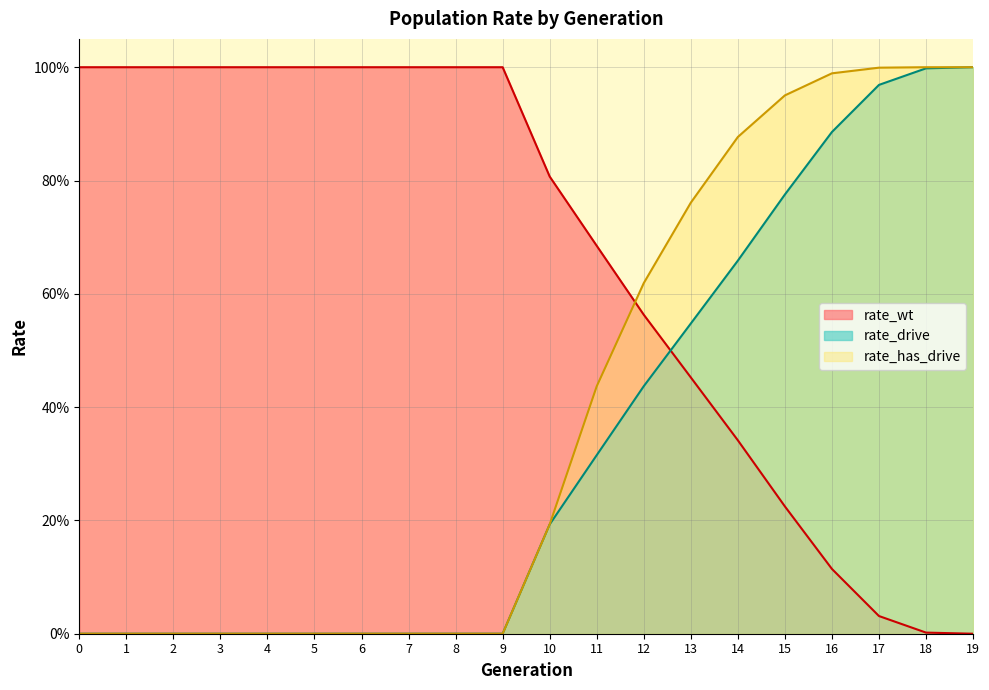

Reading left to right, what are all the values shown in this chart?

rate_wt: 1.0	1.0	1.0	1.0	1.0	1.0	1.0	1.0	1.0	1.0	0.8	0.7	0.6	0.5	0.3	0.2	0.1	0.0	0.0	0.0
rate_drive: 0.0	0.0	0.0	0.0	0.0	0.0	0.0	0.0	0.0	0.0	0.2	0.3	0.4	0.5	0.7	0.8	0.9	1.0	1.0	1.0
rate_has_drive: 0.0	0.0	0.0	0.0	0.0	0.0	0.0	0.0	0.0	0.0	0.2	0.4	0.6	0.8	0.9	1.0	1.0	1.0	1.0	1.0